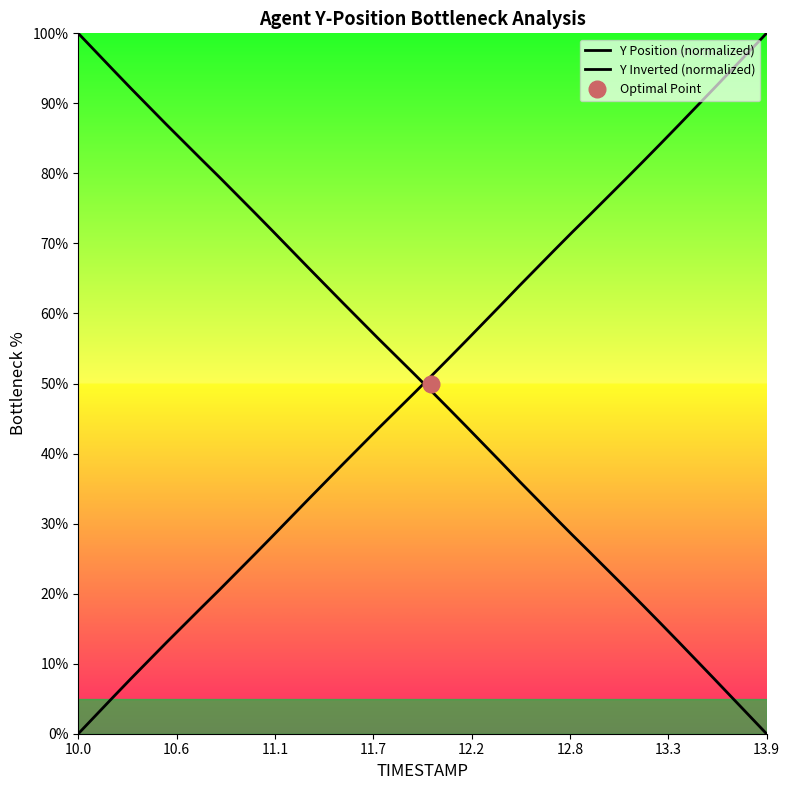

What are all the series names shown in the legend?

Y Position (normalized), Y Inverted (normalized)